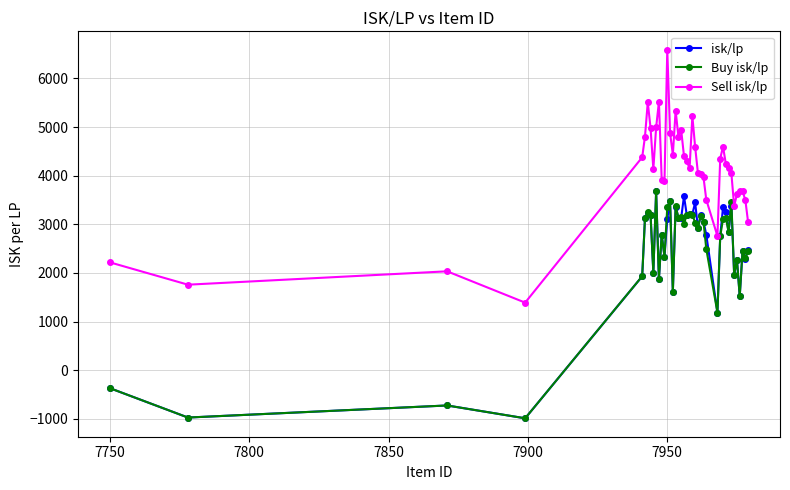

True or false: isk/lp and Sell isk/lp intersect in this chart.

False